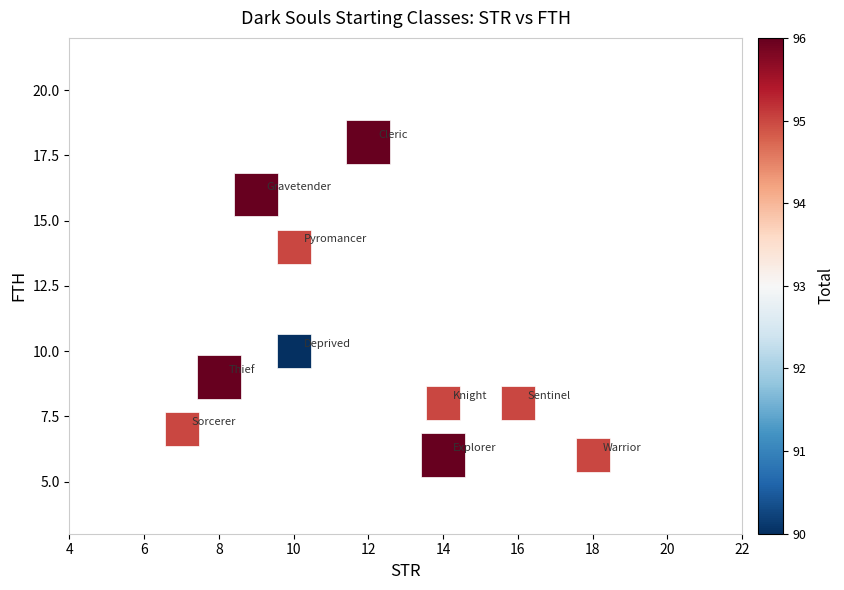

What is the range of X values (max minus min)?

11